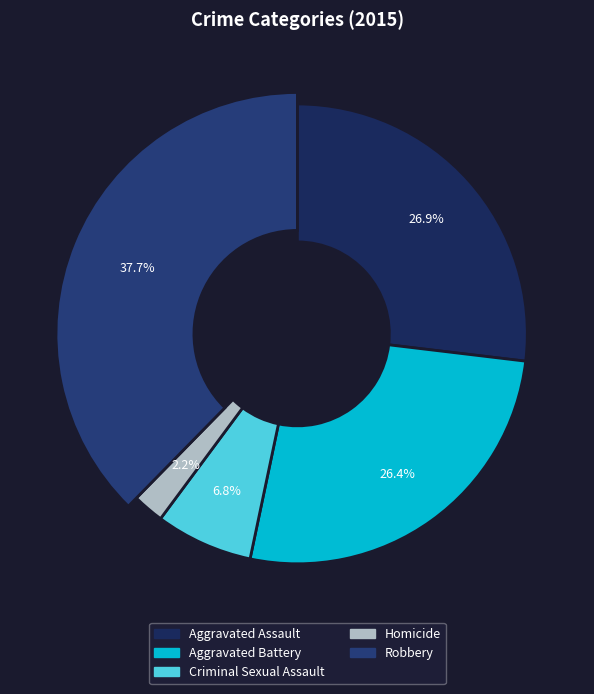

Combined, do Criminal Sexual Assault and Aggravated Battery account for over 50%?

No